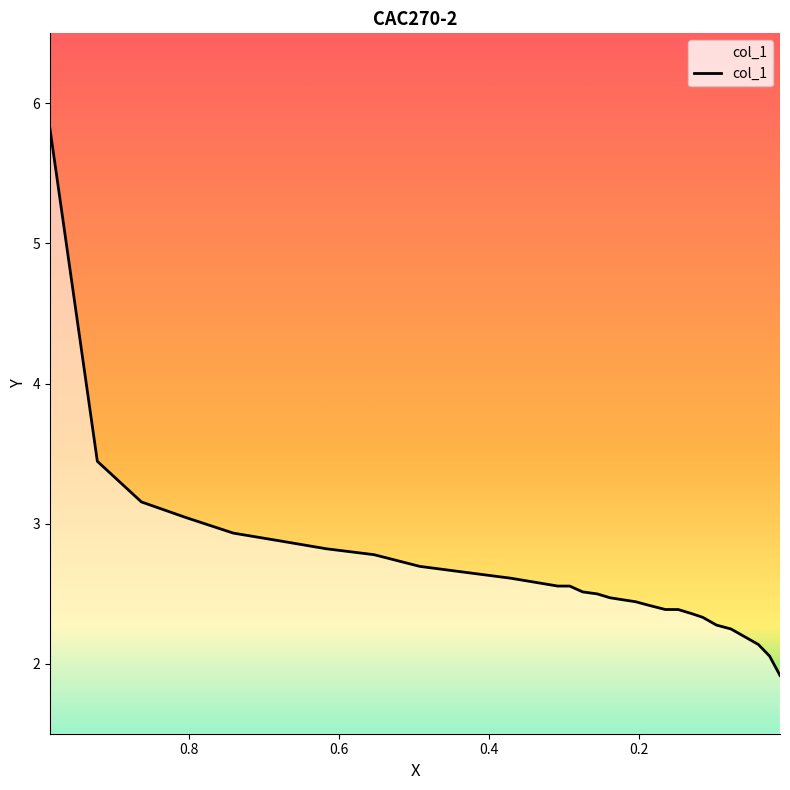

How many values are below 2?

1